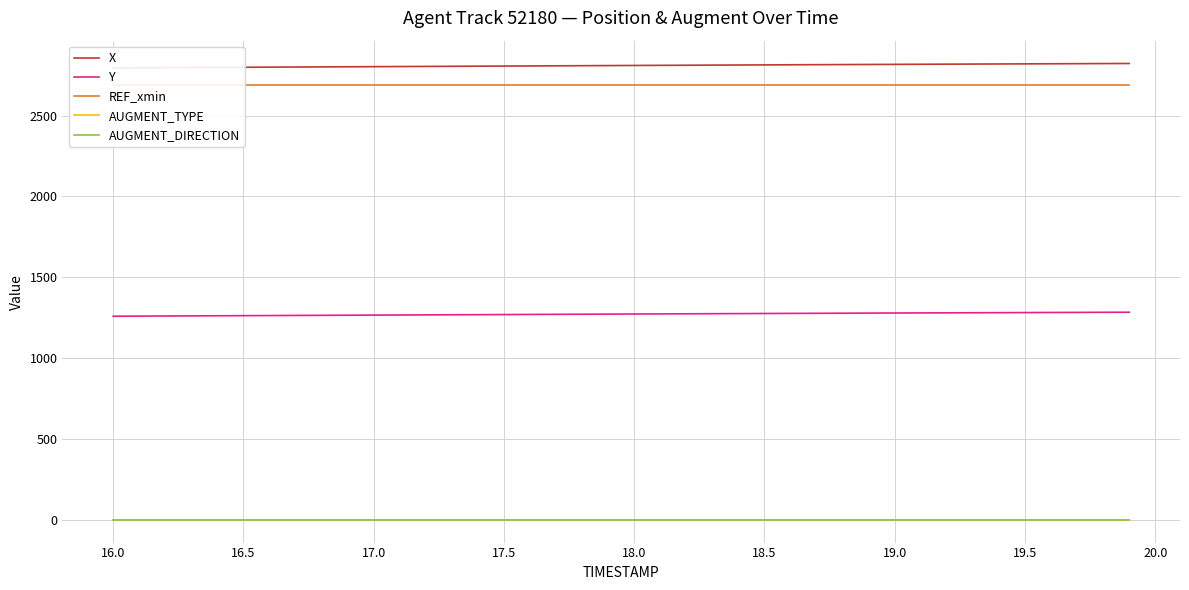

What is the total value across all series at 19.5?

6794.7